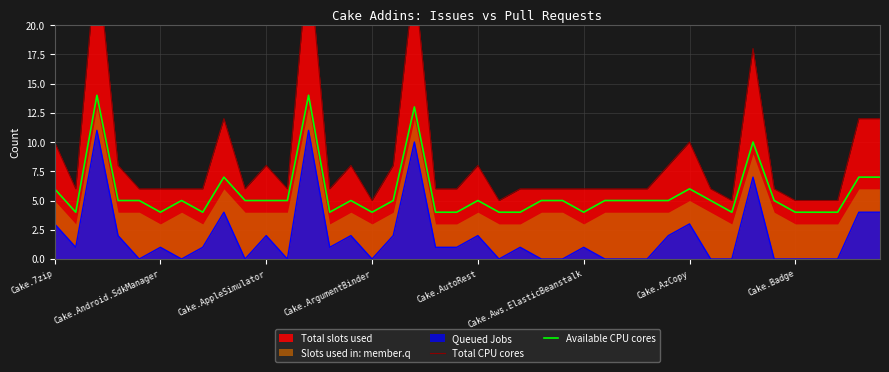

How many values in the Available CPU cores series exceed 5?

9